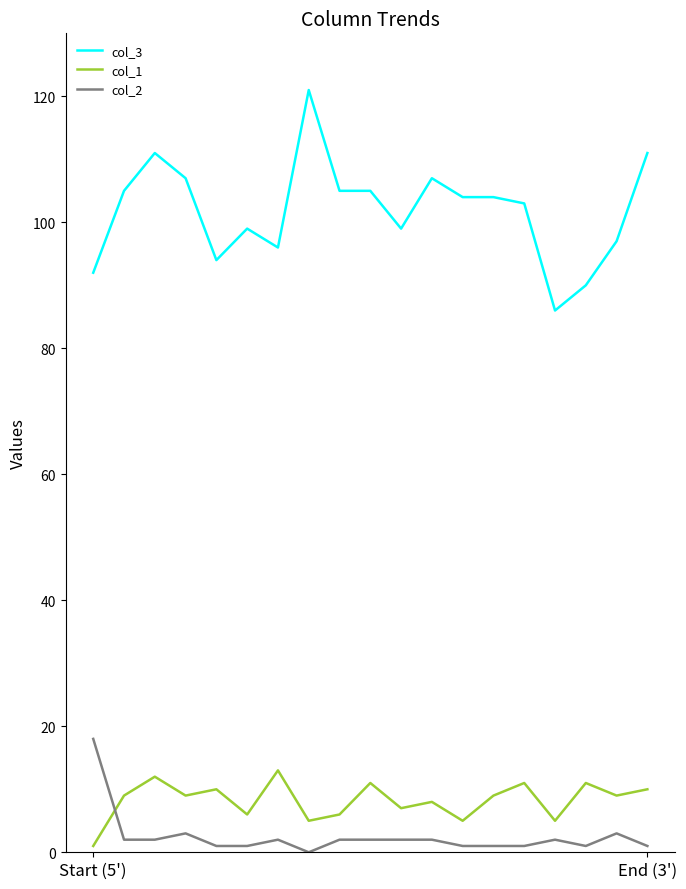

Reading left to right, extract all data points from this chart.

col_3: 92	105	111	107	94	99	96	121	105	105	99	107	104	104	103	86	90	97	111
col_1: 1	9	12	9	10	6	13	5	6	11	7	8	5	9	11	5	11	9	10
col_2: 18	2	2	3	1	1	2	0	2	2	2	2	1	1	1	2	1	3	1